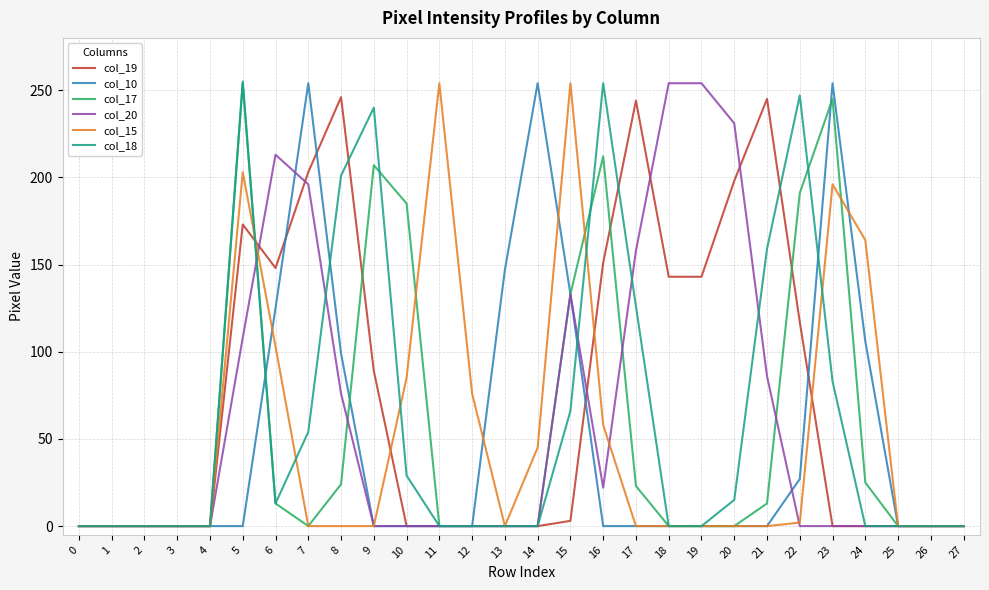

What is the maximum value for col_19?

246